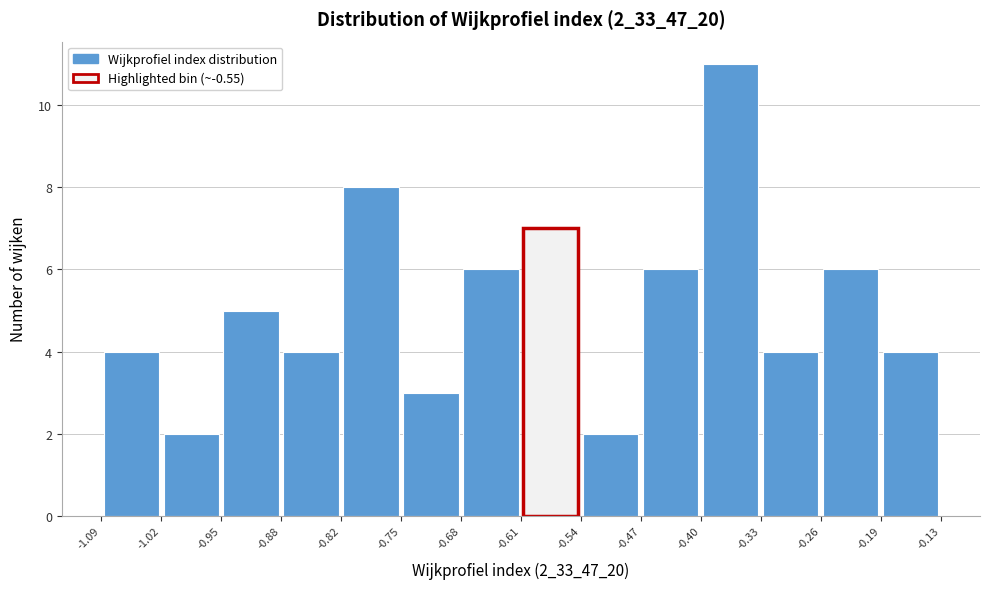

How tall is the bar that spans -1.02 to -0.95 on the x-axis? The values are not printed on the chart, so give them approximately, as read against the axis.

2